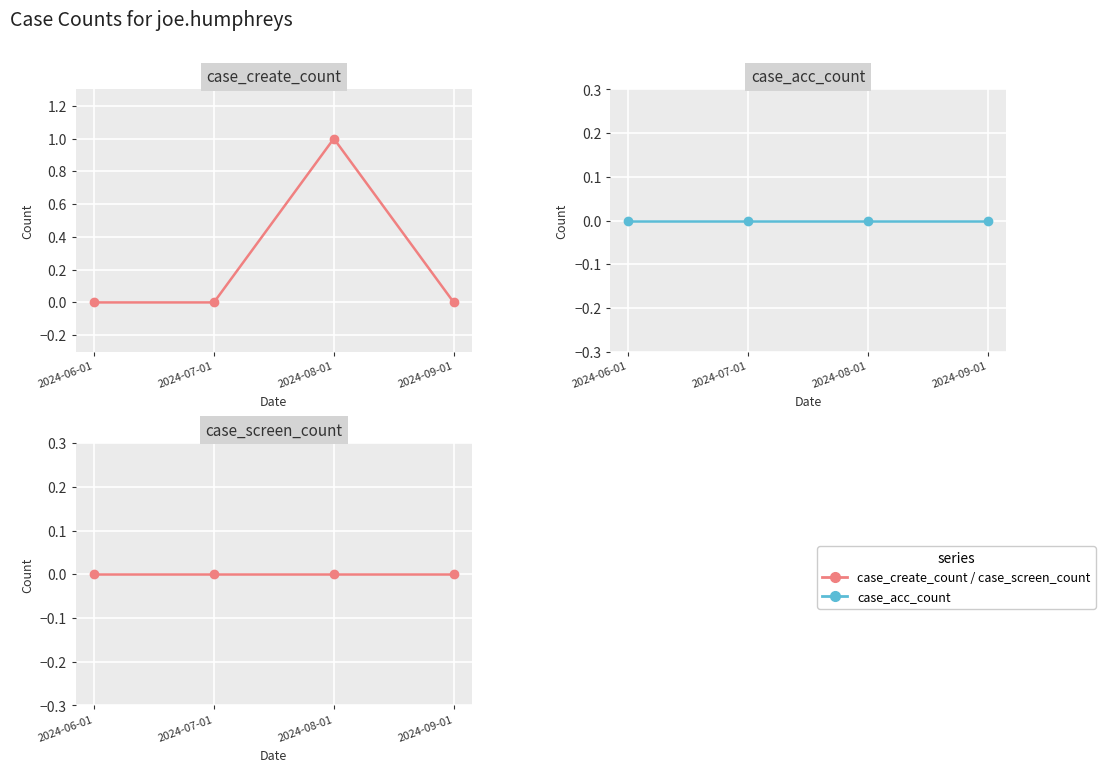

Is this an area chart (filled region under the line)?

No